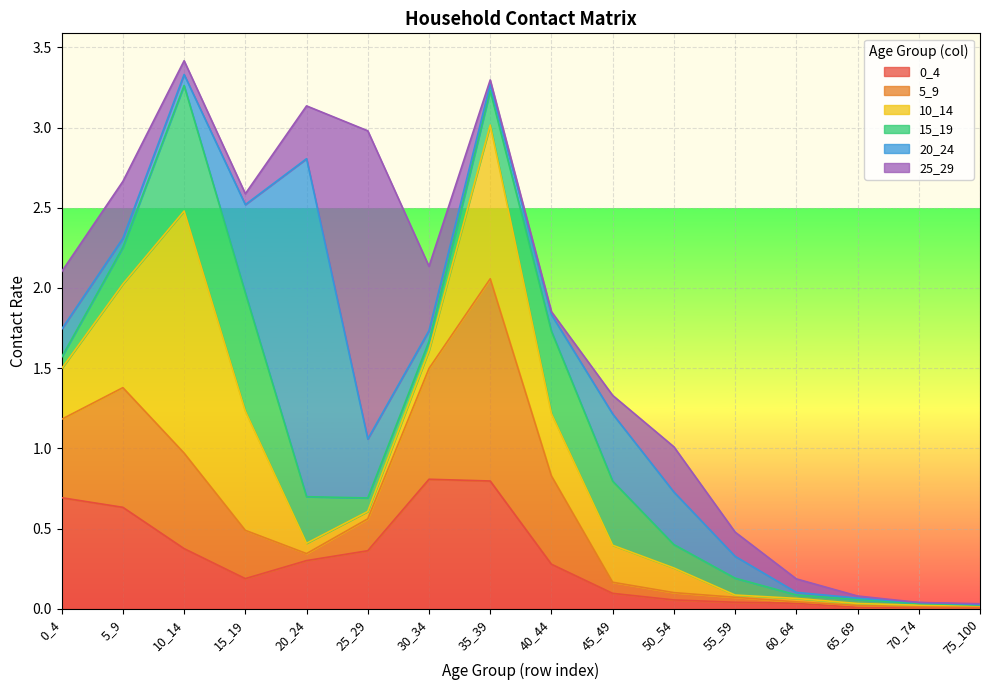

What are all the series names shown in the legend?

0_4, 5_9, 10_14, 15_19, 20_24, 25_29